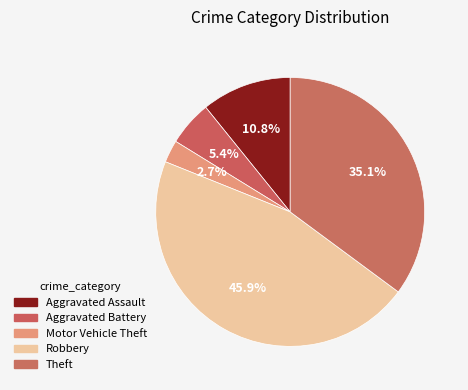

Which category has the smallest portion of the pie?

Motor Vehicle Theft